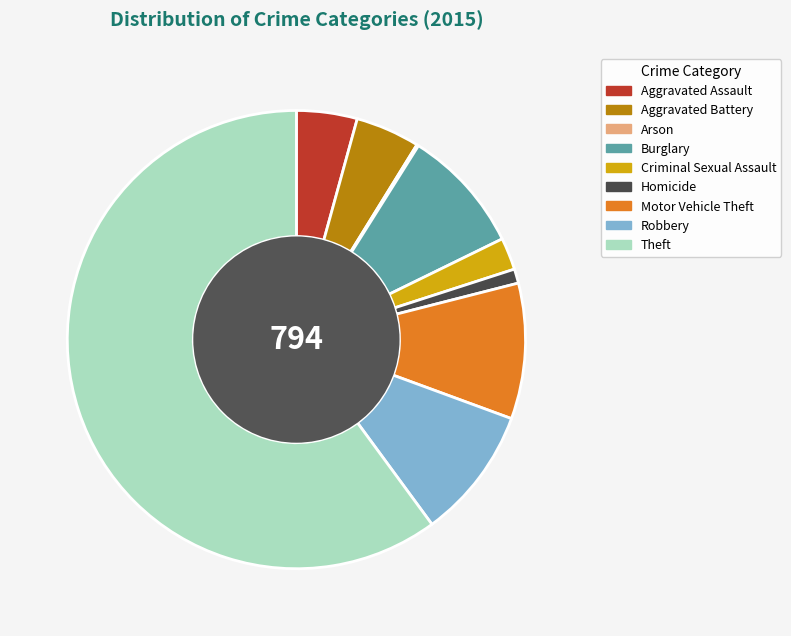

True or false: Motor Vehicle Theft accounts for 4% of the total.

False